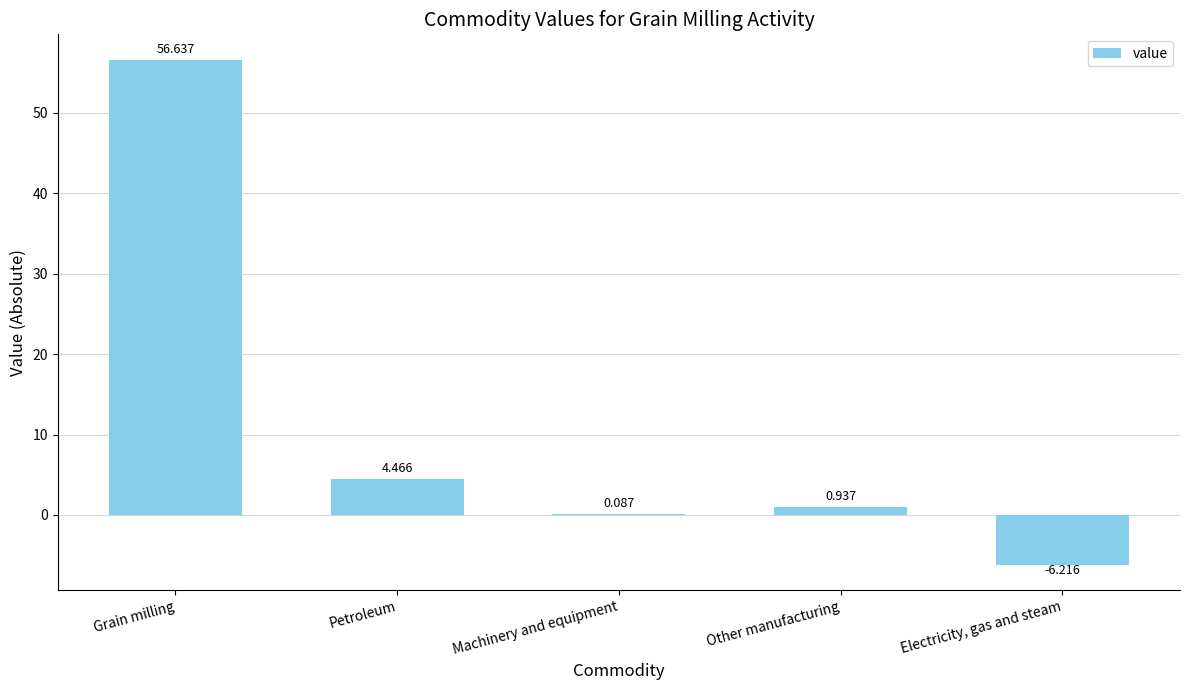

What is the greatest value displayed?

56.6